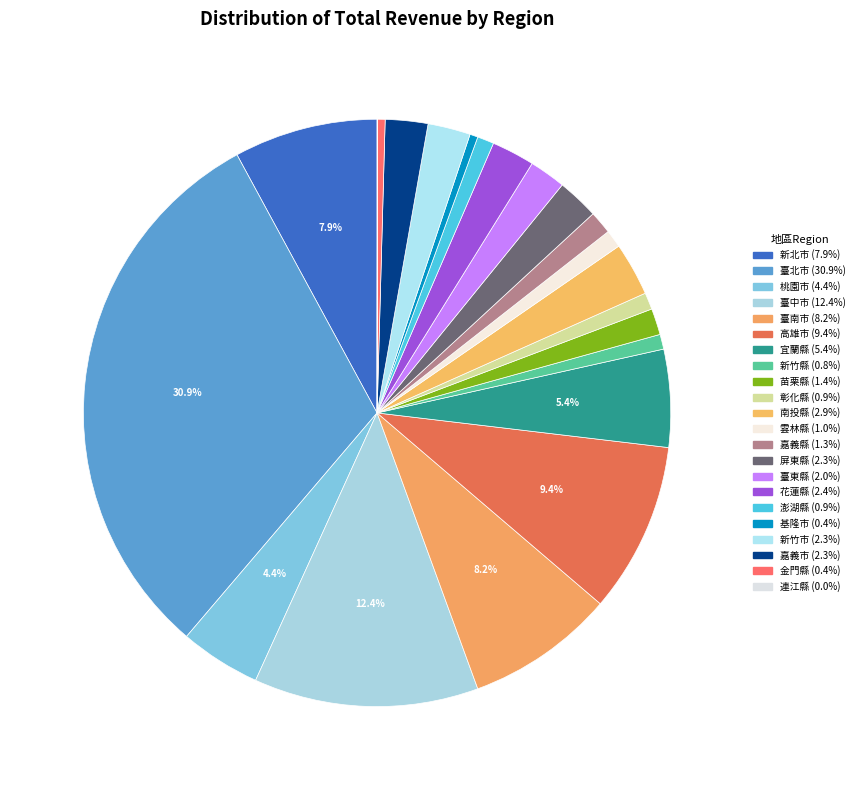

What is the largest slice in the pie chart?

臺北市